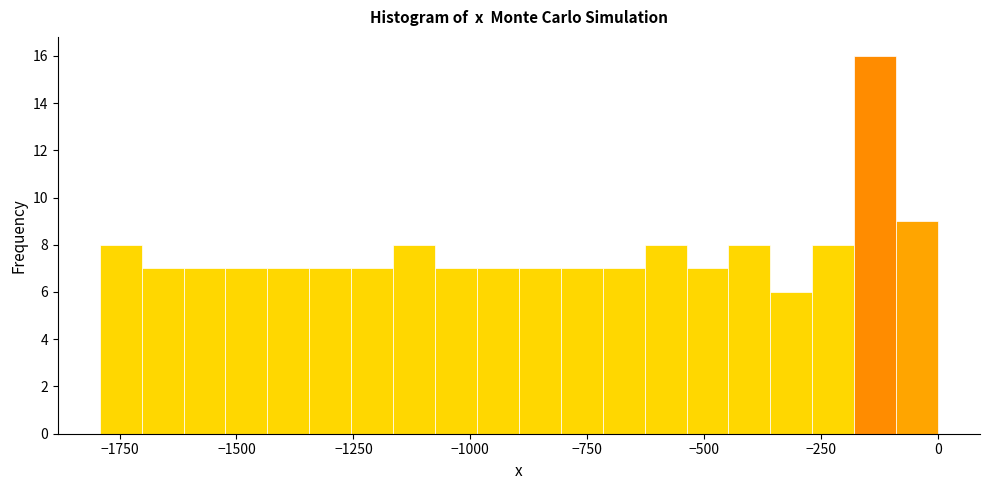

Read against the x-axis, roughly where is the centre of the tallest bar?

-150